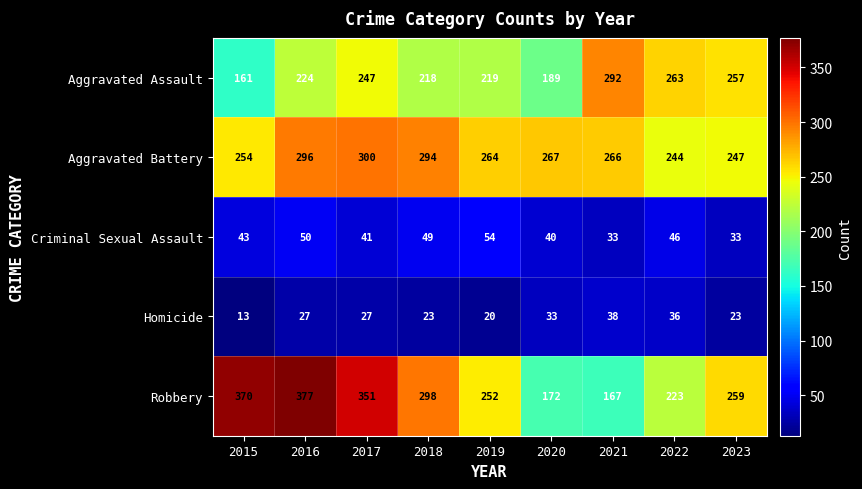

What is the difference between the maximum and minimum values in the Homicide series?

25